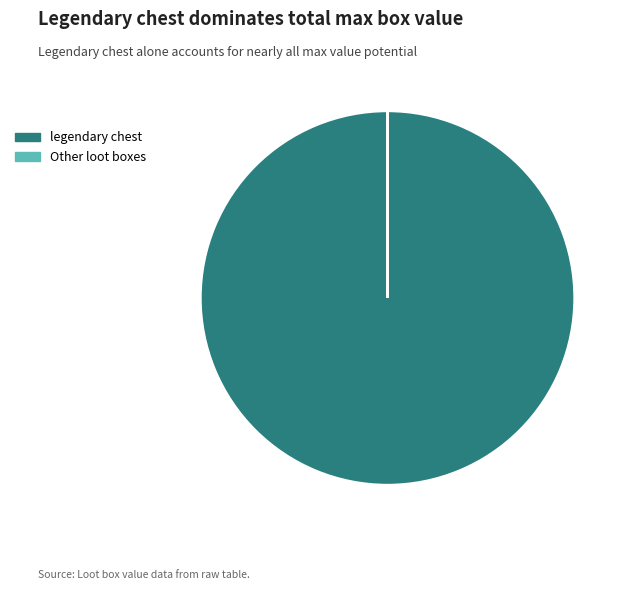

Which category has the biggest portion of the pie?

legendary chest